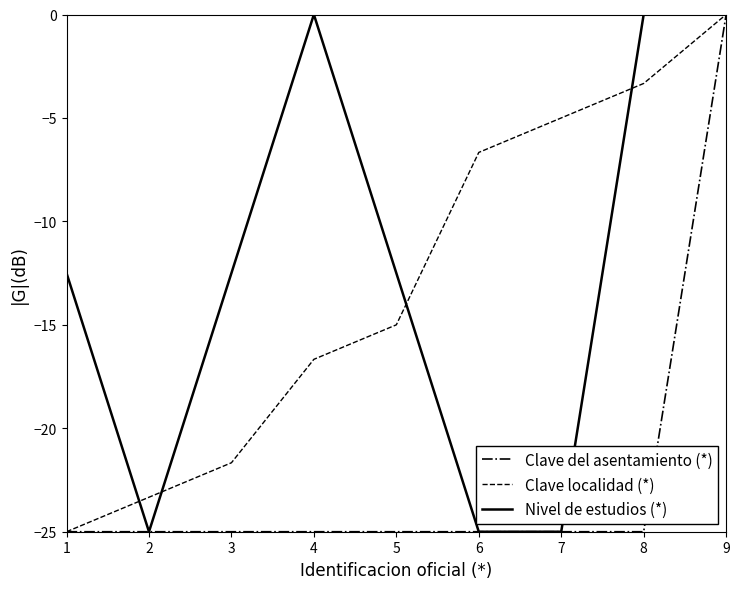

Which series has the largest total across all categories?

Nivel de estudios (*)